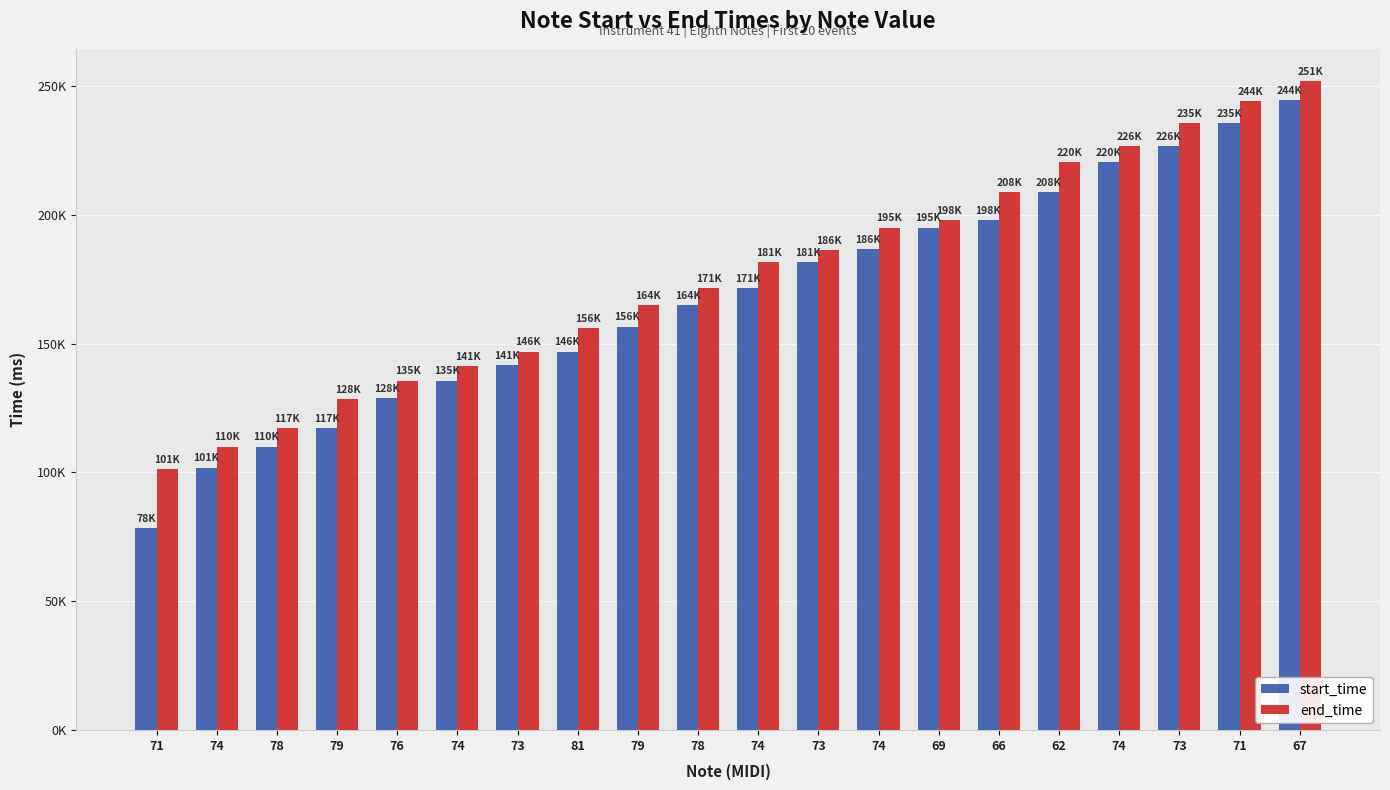

What are all the series names shown in the legend?

start_time, end_time